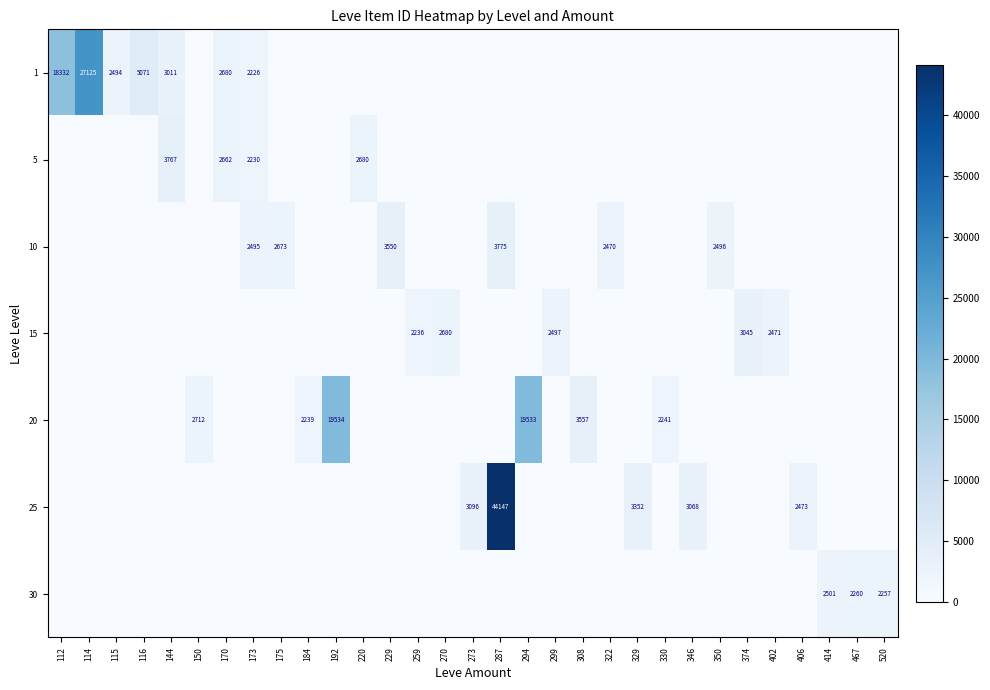

True or false: 15 has a value of 3045 at 374.

True